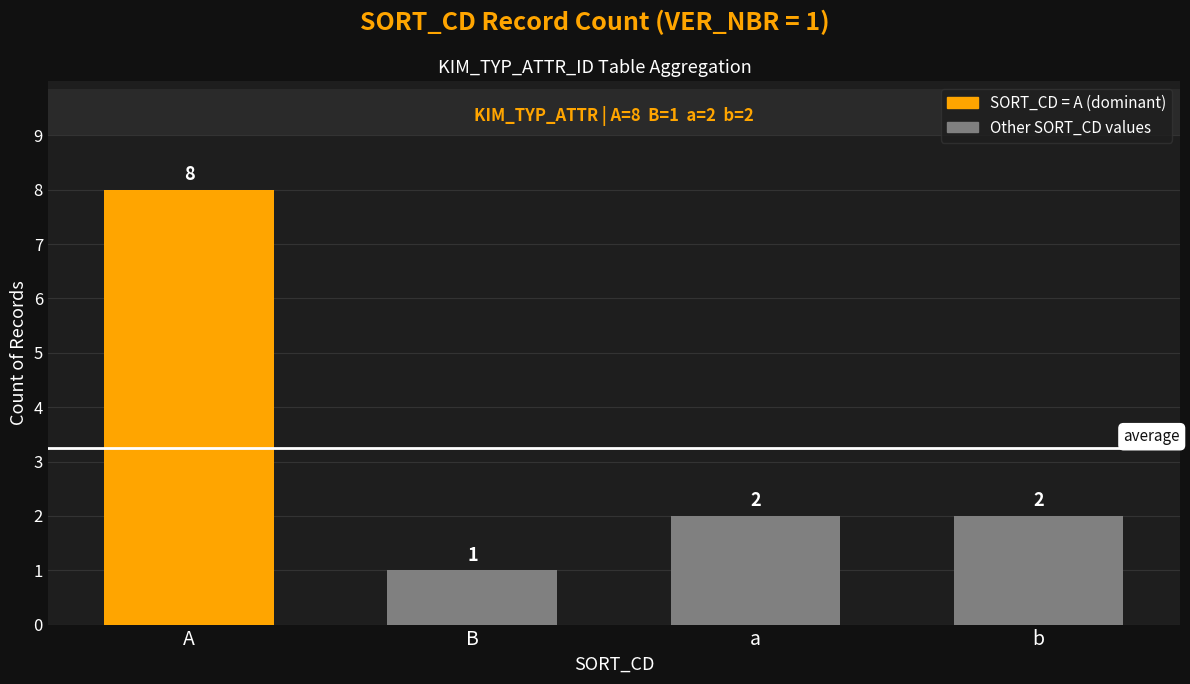

What is the ratio of the value at A to the value at B?

8.0